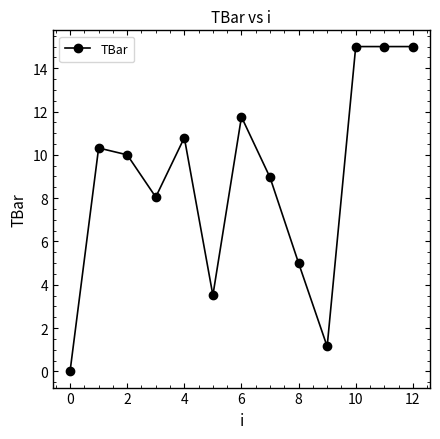

What is the maximum value shown in the chart?

15.0